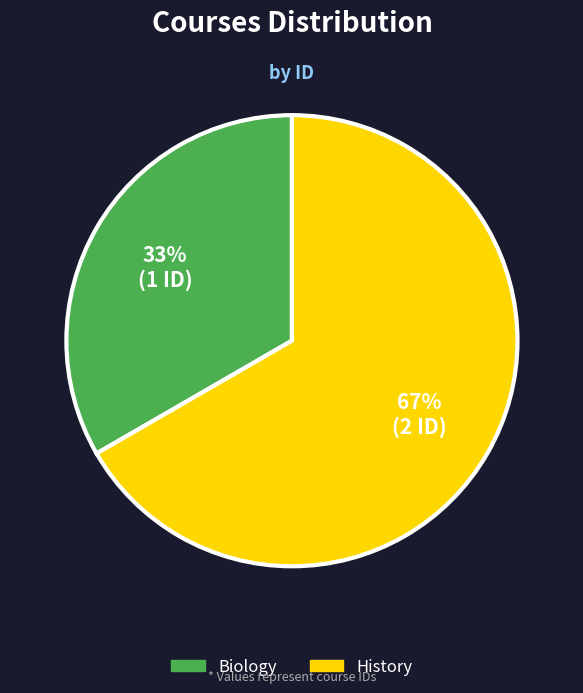

Between History and Biology, which is larger?

History